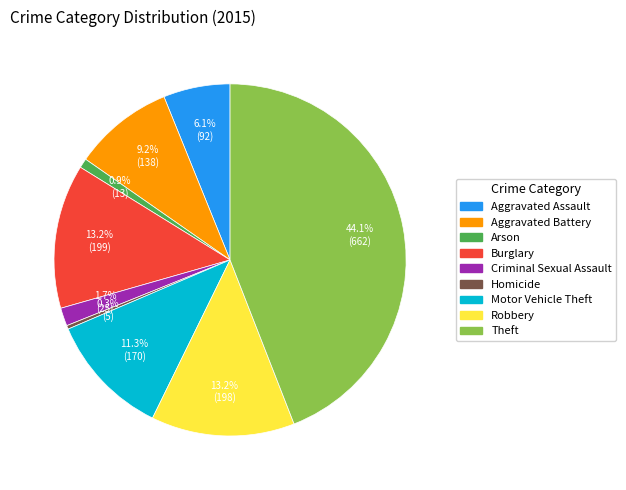

Is the sum of Homicide and Theft greater than half?

No